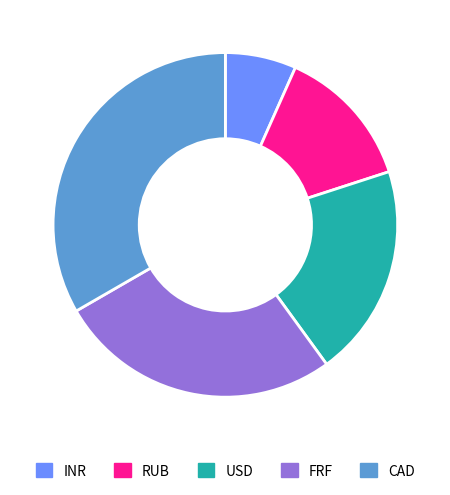

Between FRF and INR, which is larger?

FRF